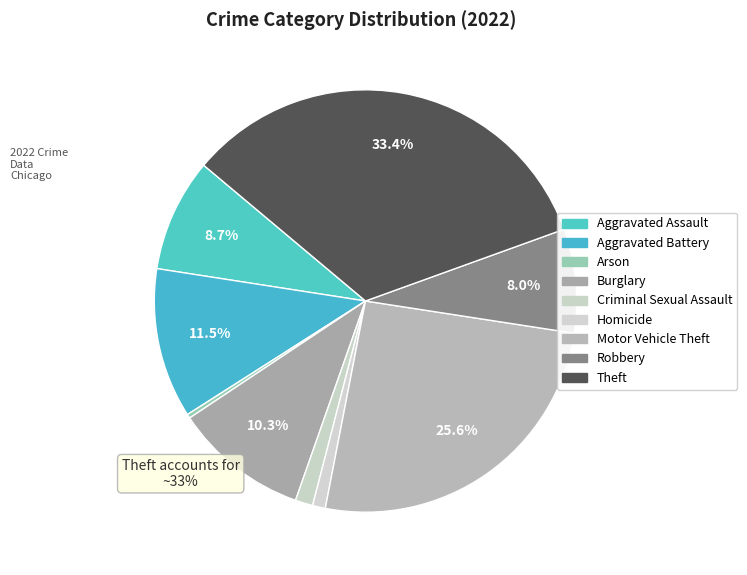

To the nearest percent, what is the combined percentage of Theft and Robbery?

41%